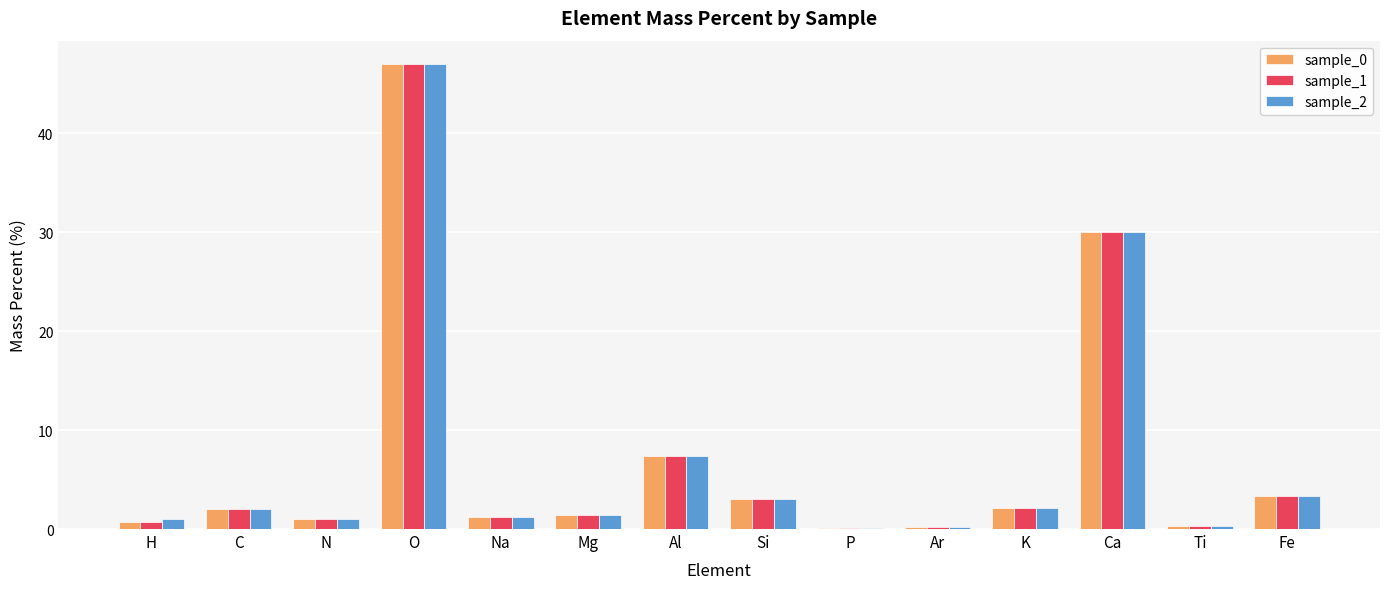

At which category is the sum across all series the highest?

O